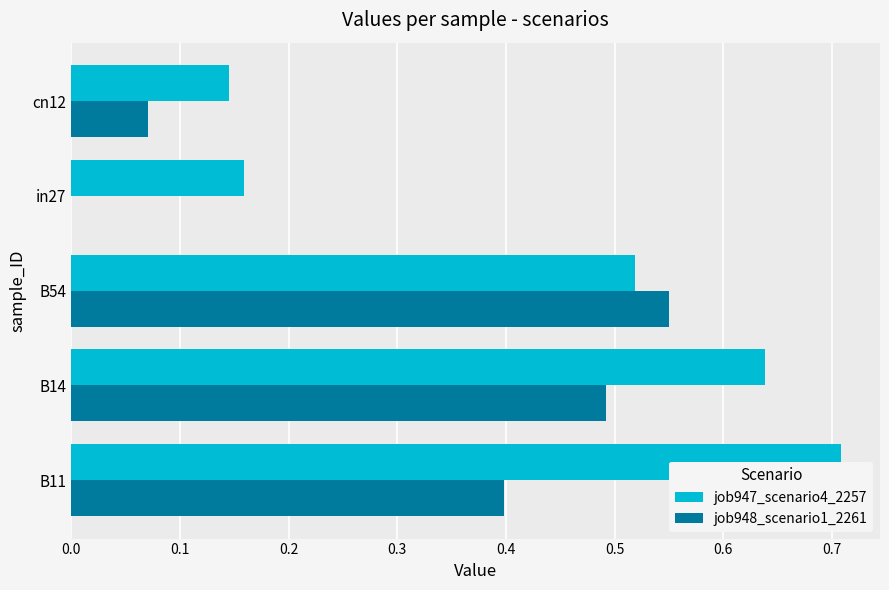

Rank the series by their maximum value, from lowest to highest.

job948_scenario1_2261, job947_scenario4_2257